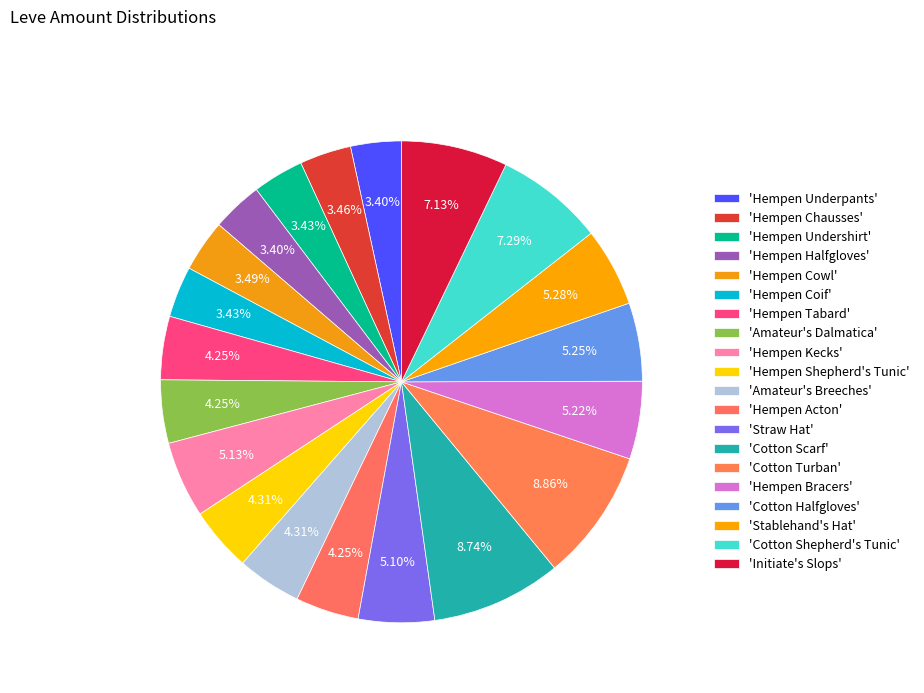

Count the number of slices in the pie.

20